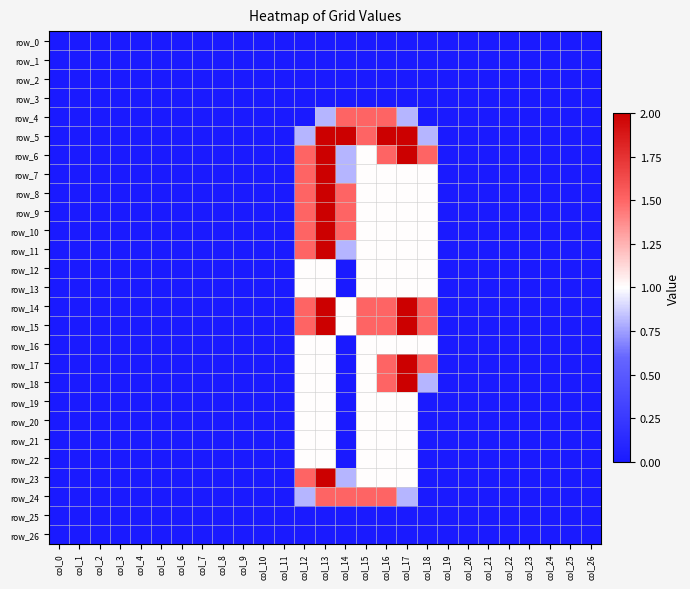

Reading right to left, what are all the values shown in this chart?

row_0: 0.0	0.0	0.0	0.0	0.0	0.0	0.0	0.0	0.0	0.0	0.0	0.0	0.0	0.0	0.0	0.0	0.0	0.0	0.0	0.0	0.0	0.0	0.0	0.0	0.0	0.0	0.0
row_1: 0.0	0.0	0.0	0.0	0.0	0.0	0.0	0.0	0.0	0.0	0.0	0.0	0.0	0.0	0.0	0.0	0.0	0.0	0.0	0.0	0.0	0.0	0.0	0.0	0.0	0.0	0.0
row_2: 0.0	0.0	0.0	0.0	0.0	0.0	0.0	0.0	0.0	0.0	0.0	0.0	0.0	0.0	0.0	0.0	0.0	0.0	0.0	0.0	0.0	0.0	0.0	0.0	0.0	0.0	0.0
row_3: 0.0	0.0	0.0	0.0	0.0	0.0	0.0	0.0	0.0	0.0	0.0	0.0	0.0	0.0	0.0	0.0	0.0	0.0	0.0	0.0	0.0	0.0	0.0	0.0	0.0	0.0	0.0
row_4: 0.0	0.0	0.0	0.0	0.0	0.0	0.0	0.0	0.0	0.8	1.5	1.5	1.5	0.8	0.0	0.0	0.0	0.0	0.0	0.0	0.0	0.0	0.0	0.0	0.0	0.0	0.0
row_5: 0.0	0.0	0.0	0.0	0.0	0.0	0.0	0.0	0.8	2.0	2.0	1.5	2.0	2.0	0.8	0.0	0.0	0.0	0.0	0.0	0.0	0.0	0.0	0.0	0.0	0.0	0.0
row_6: 0.0	0.0	0.0	0.0	0.0	0.0	0.0	0.0	1.5	2.0	1.5	1.0	0.8	2.0	1.5	0.0	0.0	0.0	0.0	0.0	0.0	0.0	0.0	0.0	0.0	0.0	0.0
row_7: 0.0	0.0	0.0	0.0	0.0	0.0	0.0	0.0	1.0	1.0	1.0	1.0	0.8	2.0	1.5	0.0	0.0	0.0	0.0	0.0	0.0	0.0	0.0	0.0	0.0	0.0	0.0
row_8: 0.0	0.0	0.0	0.0	0.0	0.0	0.0	0.0	1.0	1.0	1.0	1.0	1.5	2.0	1.5	0.0	0.0	0.0	0.0	0.0	0.0	0.0	0.0	0.0	0.0	0.0	0.0
row_9: 0.0	0.0	0.0	0.0	0.0	0.0	0.0	0.0	1.0	1.0	1.0	1.0	1.5	2.0	1.5	0.0	0.0	0.0	0.0	0.0	0.0	0.0	0.0	0.0	0.0	0.0	0.0
row_10: 0.0	0.0	0.0	0.0	0.0	0.0	0.0	0.0	1.0	1.0	1.0	1.0	1.5	2.0	1.5	0.0	0.0	0.0	0.0	0.0	0.0	0.0	0.0	0.0	0.0	0.0	0.0
row_11: 0.0	0.0	0.0	0.0	0.0	0.0	0.0	0.0	1.0	1.0	1.0	1.0	0.8	2.0	1.5	0.0	0.0	0.0	0.0	0.0	0.0	0.0	0.0	0.0	0.0	0.0	0.0
row_12: 0.0	0.0	0.0	0.0	0.0	0.0	0.0	0.0	1.0	1.0	1.0	1.0	0.0	1.0	1.0	0.0	0.0	0.0	0.0	0.0	0.0	0.0	0.0	0.0	0.0	0.0	0.0
row_13: 0.0	0.0	0.0	0.0	0.0	0.0	0.0	0.0	1.0	1.0	1.0	1.0	0.0	1.0	1.0	0.0	0.0	0.0	0.0	0.0	0.0	0.0	0.0	0.0	0.0	0.0	0.0
row_14: 0.0	0.0	0.0	0.0	0.0	0.0	0.0	0.0	1.5	2.0	1.5	1.5	1.0	2.0	1.5	0.0	0.0	0.0	0.0	0.0	0.0	0.0	0.0	0.0	0.0	0.0	0.0
row_15: 0.0	0.0	0.0	0.0	0.0	0.0	0.0	0.0	1.5	2.0	1.5	1.5	1.0	2.0	1.5	0.0	0.0	0.0	0.0	0.0	0.0	0.0	0.0	0.0	0.0	0.0	0.0
row_16: 0.0	0.0	0.0	0.0	0.0	0.0	0.0	0.0	1.0	1.0	1.0	1.0	0.0	1.0	1.0	0.0	0.0	0.0	0.0	0.0	0.0	0.0	0.0	0.0	0.0	0.0	0.0
row_17: 0.0	0.0	0.0	0.0	0.0	0.0	0.0	0.0	1.5	2.0	1.5	1.0	0.0	1.0	1.0	0.0	0.0	0.0	0.0	0.0	0.0	0.0	0.0	0.0	0.0	0.0	0.0
row_18: 0.0	0.0	0.0	0.0	0.0	0.0	0.0	0.0	0.8	2.0	1.5	1.0	0.0	1.0	1.0	0.0	0.0	0.0	0.0	0.0	0.0	0.0	0.0	0.0	0.0	0.0	0.0
row_19: 0.0	0.0	0.0	0.0	0.0	0.0	0.0	0.0	0.0	1.0	1.0	1.0	0.0	1.0	1.0	0.0	0.0	0.0	0.0	0.0	0.0	0.0	0.0	0.0	0.0	0.0	0.0
row_20: 0.0	0.0	0.0	0.0	0.0	0.0	0.0	0.0	0.0	1.0	1.0	1.0	0.0	1.0	1.0	0.0	0.0	0.0	0.0	0.0	0.0	0.0	0.0	0.0	0.0	0.0	0.0
row_21: 0.0	0.0	0.0	0.0	0.0	0.0	0.0	0.0	0.0	1.0	1.0	1.0	0.0	1.0	1.0	0.0	0.0	0.0	0.0	0.0	0.0	0.0	0.0	0.0	0.0	0.0	0.0
row_22: 0.0	0.0	0.0	0.0	0.0	0.0	0.0	0.0	0.0	1.0	1.0	1.0	0.0	1.0	1.0	0.0	0.0	0.0	0.0	0.0	0.0	0.0	0.0	0.0	0.0	0.0	0.0
row_23: 0.0	0.0	0.0	0.0	0.0	0.0	0.0	0.0	0.0	1.0	1.0	1.0	0.8	2.0	1.5	0.0	0.0	0.0	0.0	0.0	0.0	0.0	0.0	0.0	0.0	0.0	0.0
row_24: 0.0	0.0	0.0	0.0	0.0	0.0	0.0	0.0	0.0	0.8	1.5	1.5	1.5	1.5	0.8	0.0	0.0	0.0	0.0	0.0	0.0	0.0	0.0	0.0	0.0	0.0	0.0
row_25: 0.0	0.0	0.0	0.0	0.0	0.0	0.0	0.0	0.0	0.0	0.0	0.0	0.0	0.0	0.0	0.0	0.0	0.0	0.0	0.0	0.0	0.0	0.0	0.0	0.0	0.0	0.0
row_26: 0.0	0.0	0.0	0.0	0.0	0.0	0.0	0.0	0.0	0.0	0.0	0.0	0.0	0.0	0.0	0.0	0.0	0.0	0.0	0.0	0.0	0.0	0.0	0.0	0.0	0.0	0.0